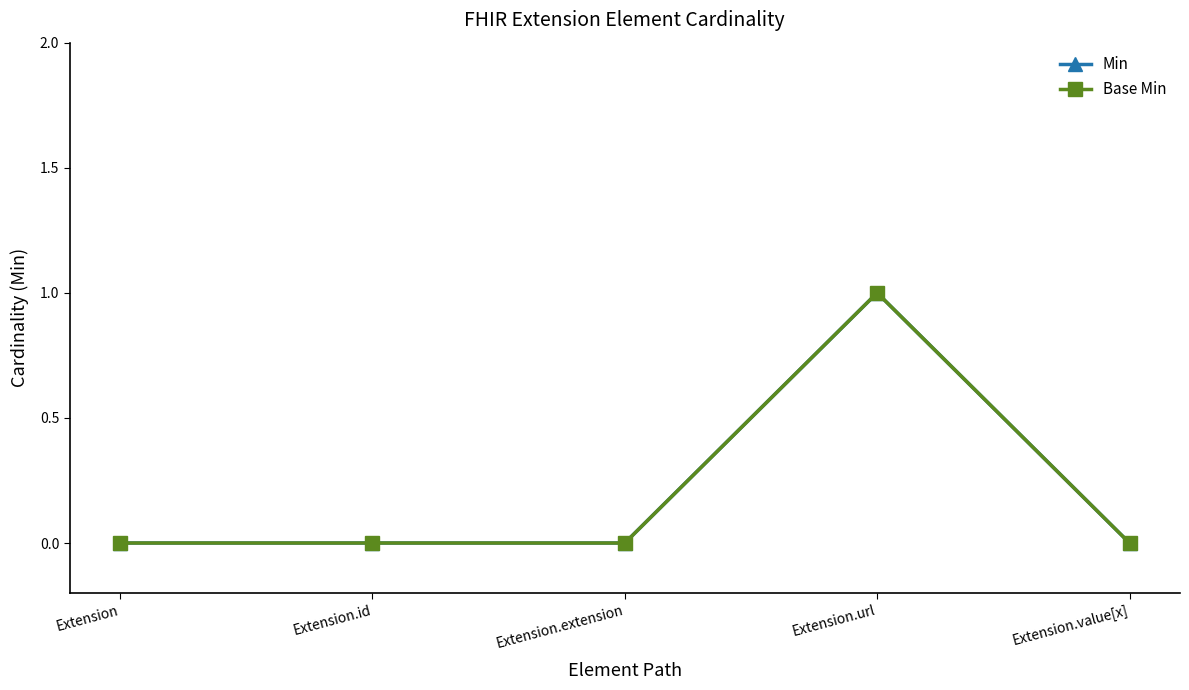

List the series in order of their peak value, highest first.

Min, Base Min